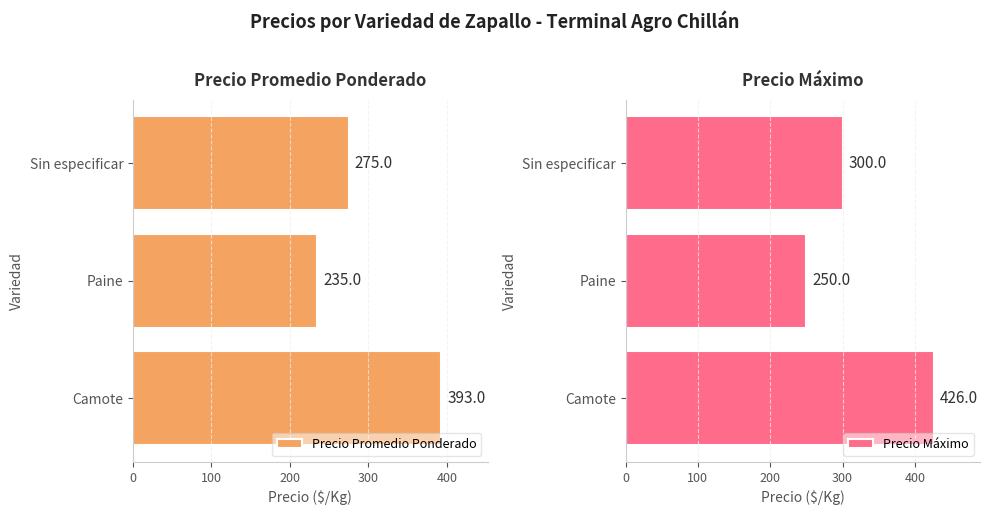

What is the difference between the Precio Promedio Ponderado values at Paine and Camote?

158